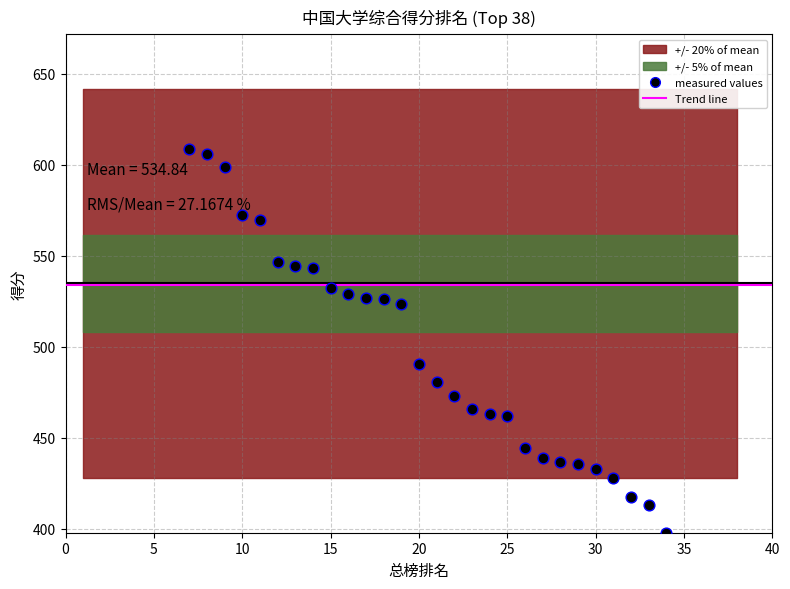

Approximately how many times larger is the value at 2 compared to 30?

2.1